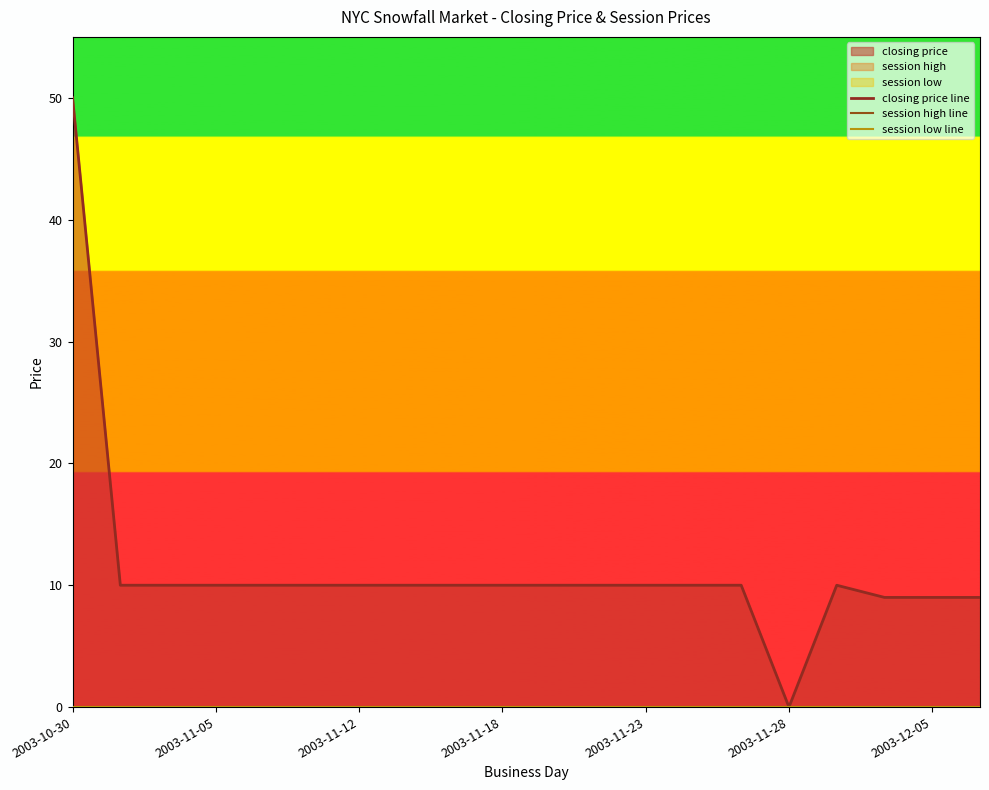

Where does the closing price line series first go above 10?

2003-10-30